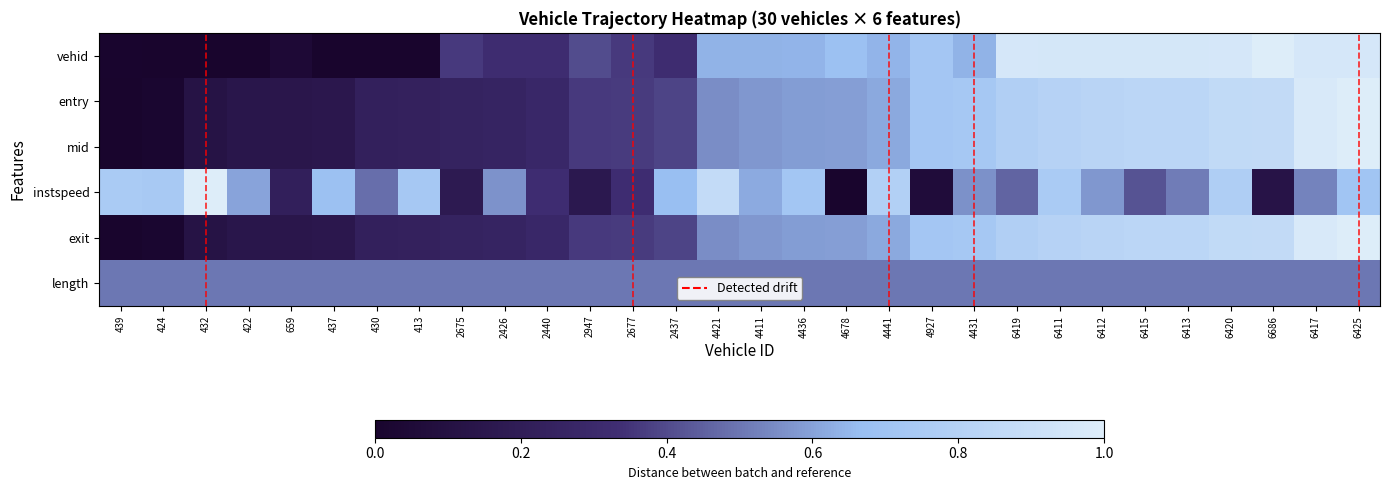

At which category does the chart reach its minimum across all series?

413